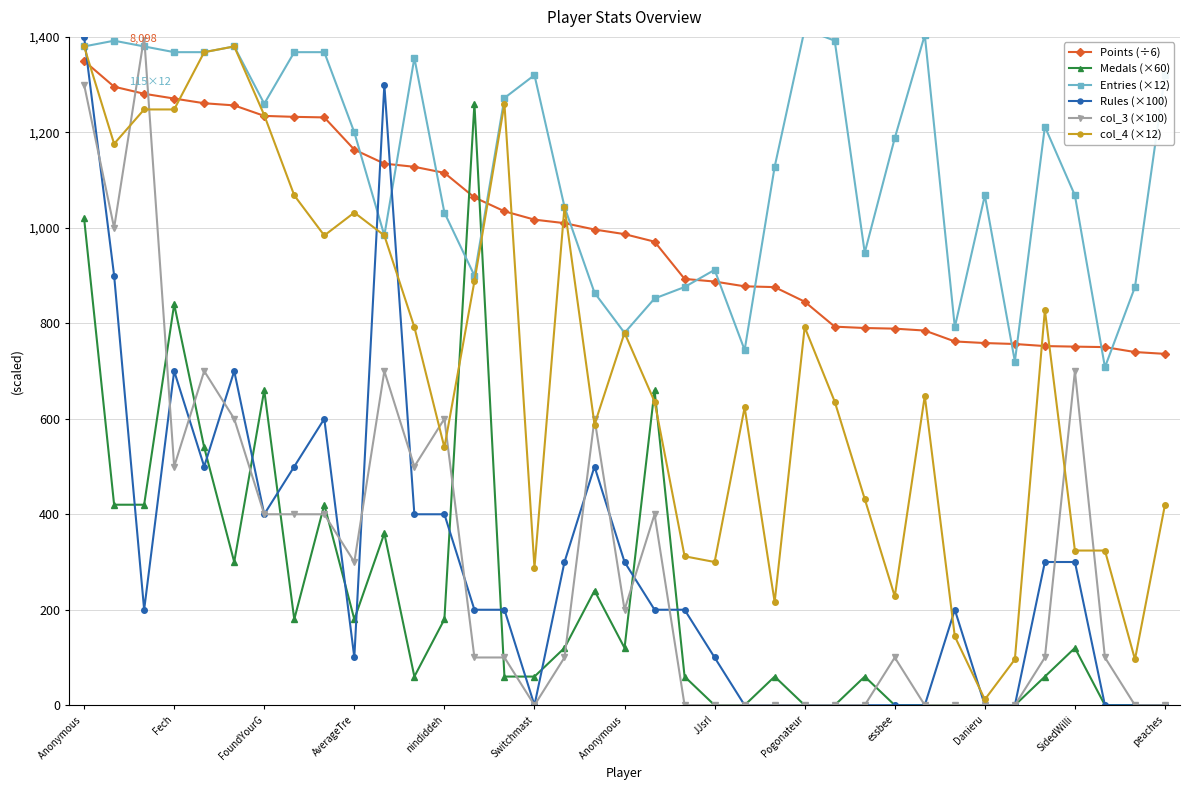

At which label does col_3 (×100) first exceed 100?

Anonymous 